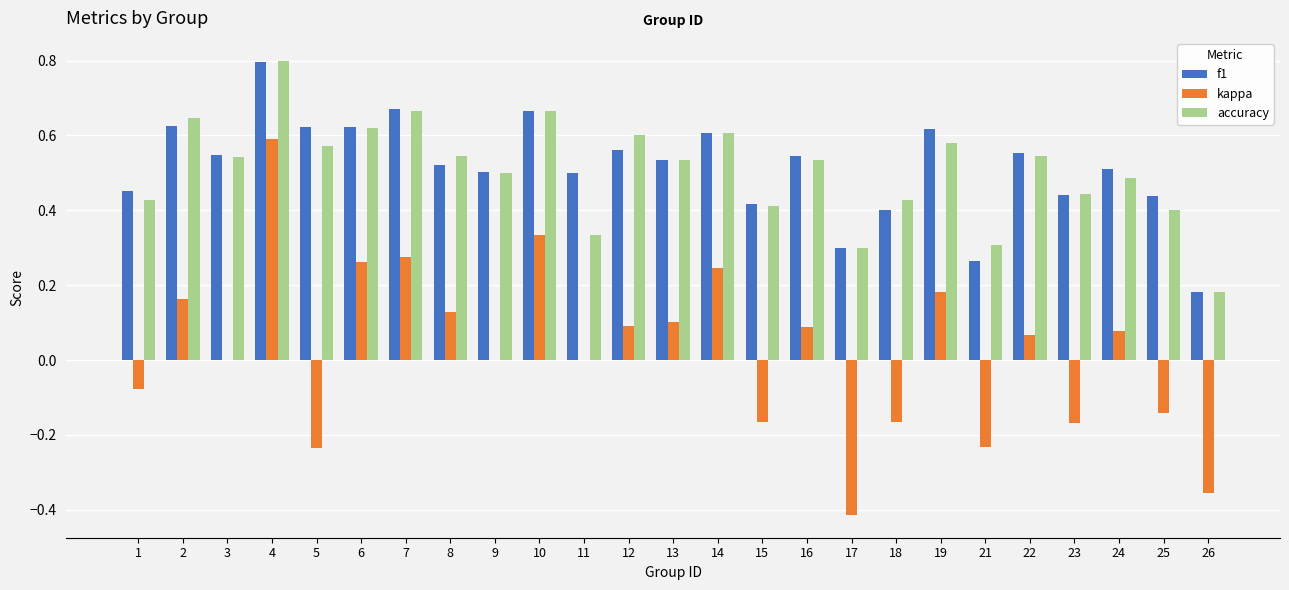

The kappa series shows 0.1 at 16. True or false?

True